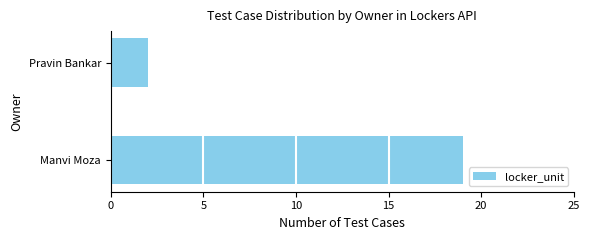

What is the change in value from Manvi Moza to Pravin Bankar?

-17